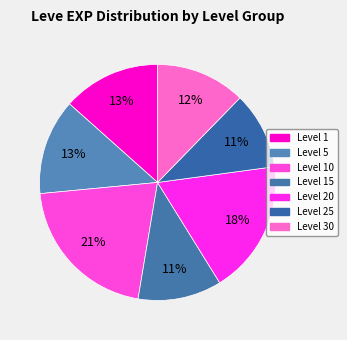

Count the number of slices in the pie.

7